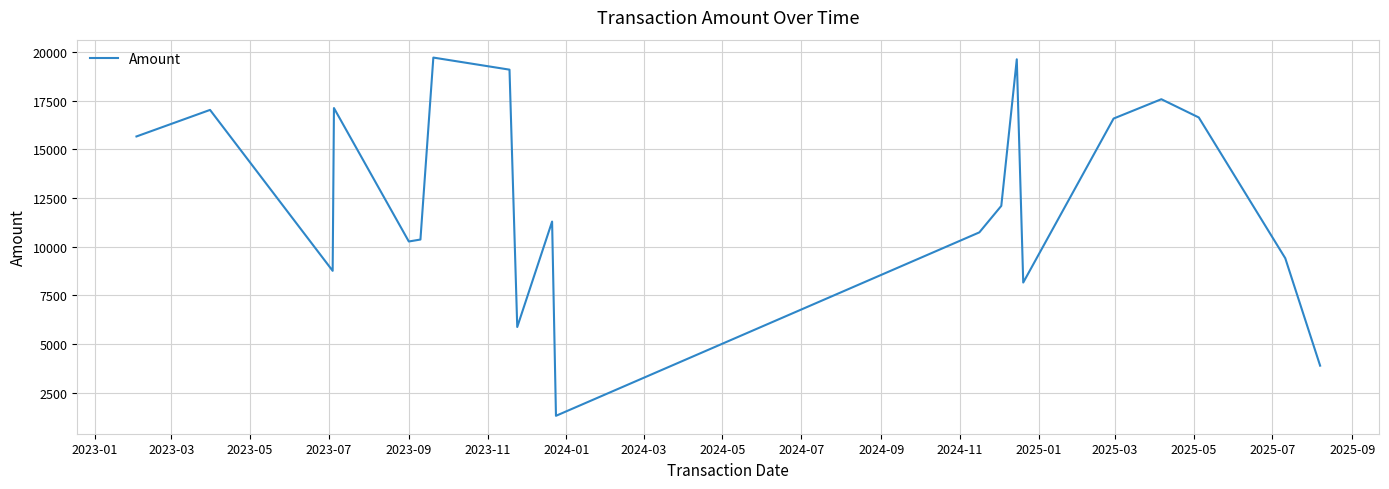

What is the maximum value shown in the chart?

19708